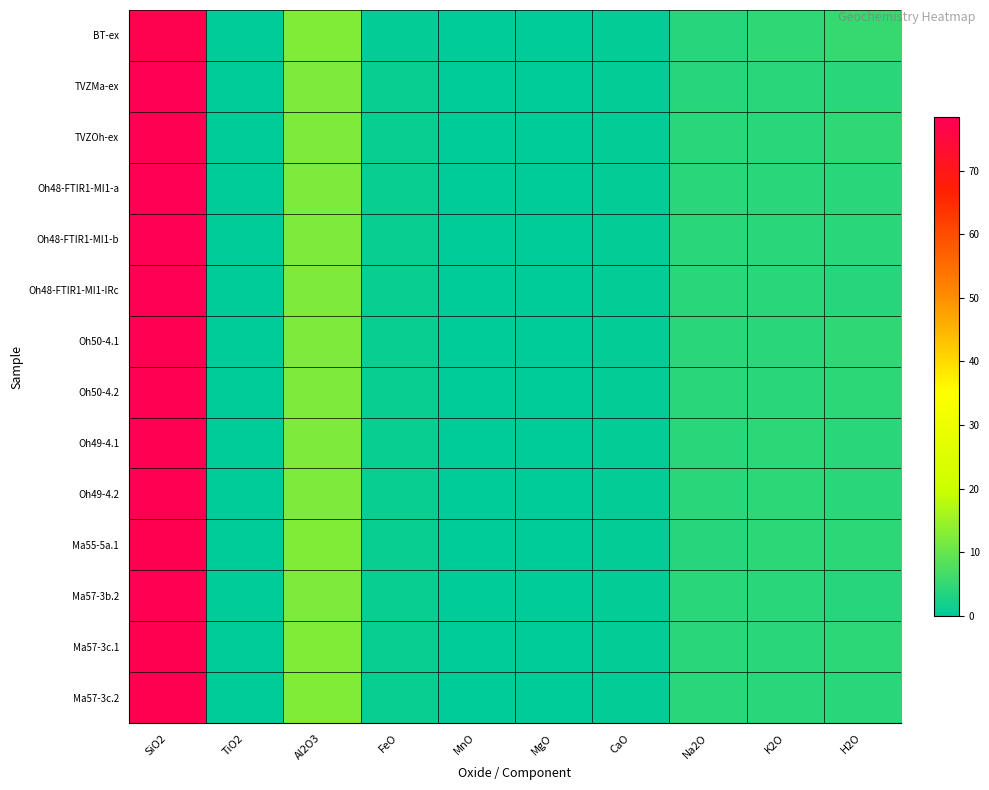

Rank the series by their maximum value, from lowest to highest.

BT-ex, Ma57-3c.1, Ma57-3c.2, Ma55-5a.1, Ma57-3b.2, Oh50-4.1, Oh50-4.2, Oh49-4.1, Oh49-4.2, TVZOh-ex, Oh48-FTIR1-MI1-a, Oh48-FTIR1-MI1-b, Oh48-FTIR1-MI1-IRc, TVZMa-ex